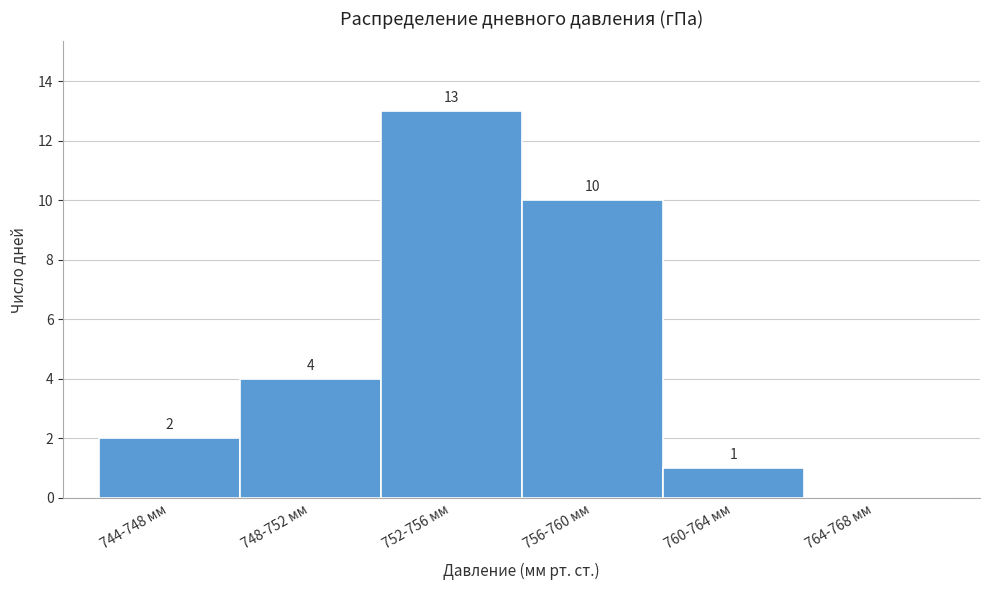

Reading left to right, what are all the values shown in this chart?

744-748 мм=2	748-752 мм=4	752-756 мм=13	756-760 мм=10	760-764 мм=1	764-768 мм=0